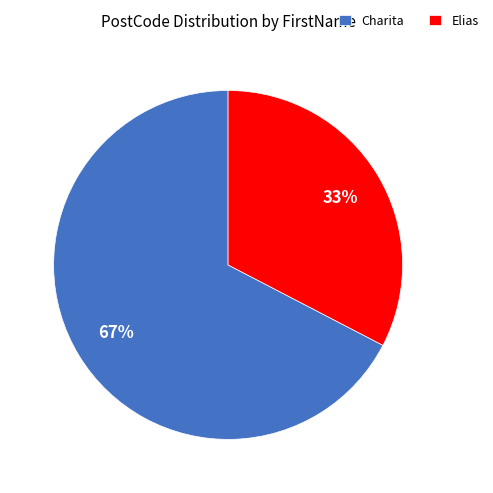

Rank the categories by value from highest to lowest.

Charita, Elias